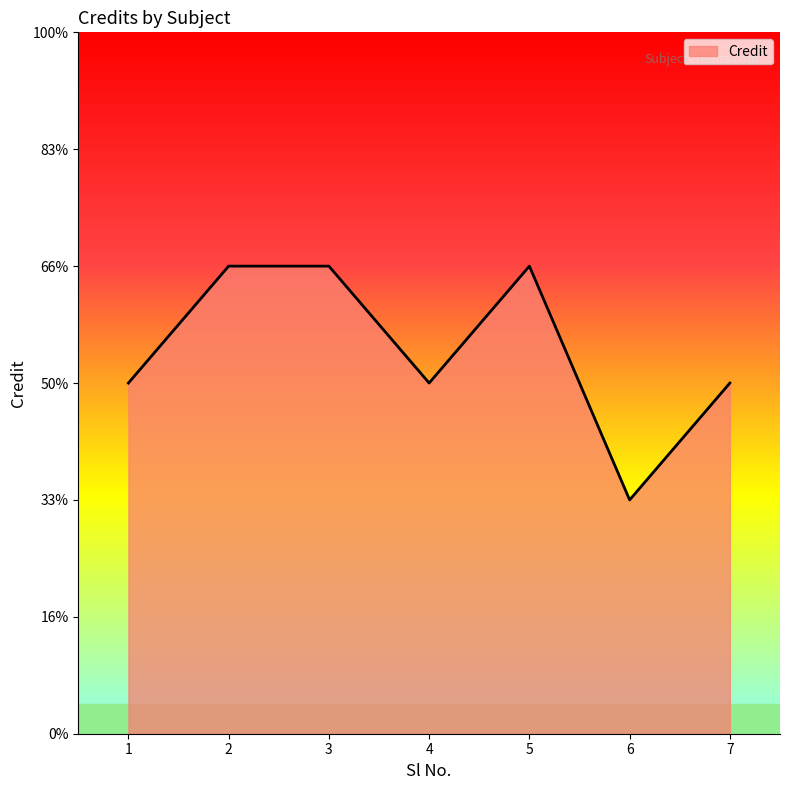

Does the chart have visible grid lines?

No